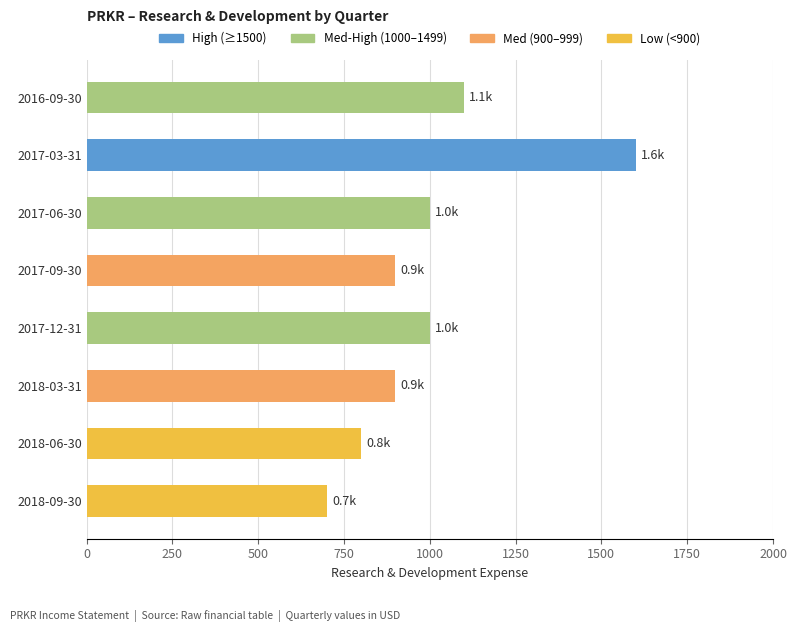

How many categories are shown in the chart?

8